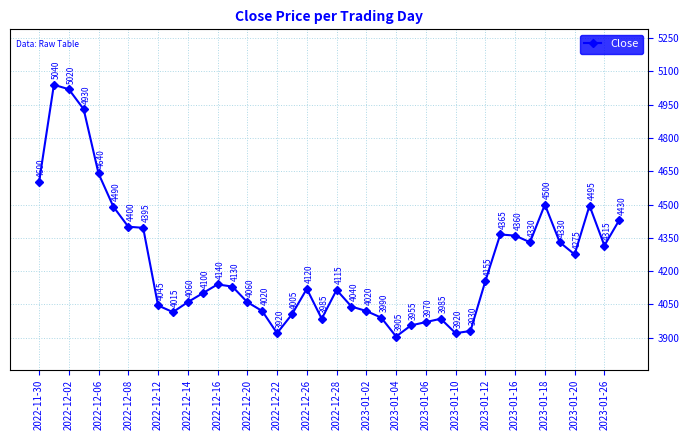

How many lines are shown in the chart?

1